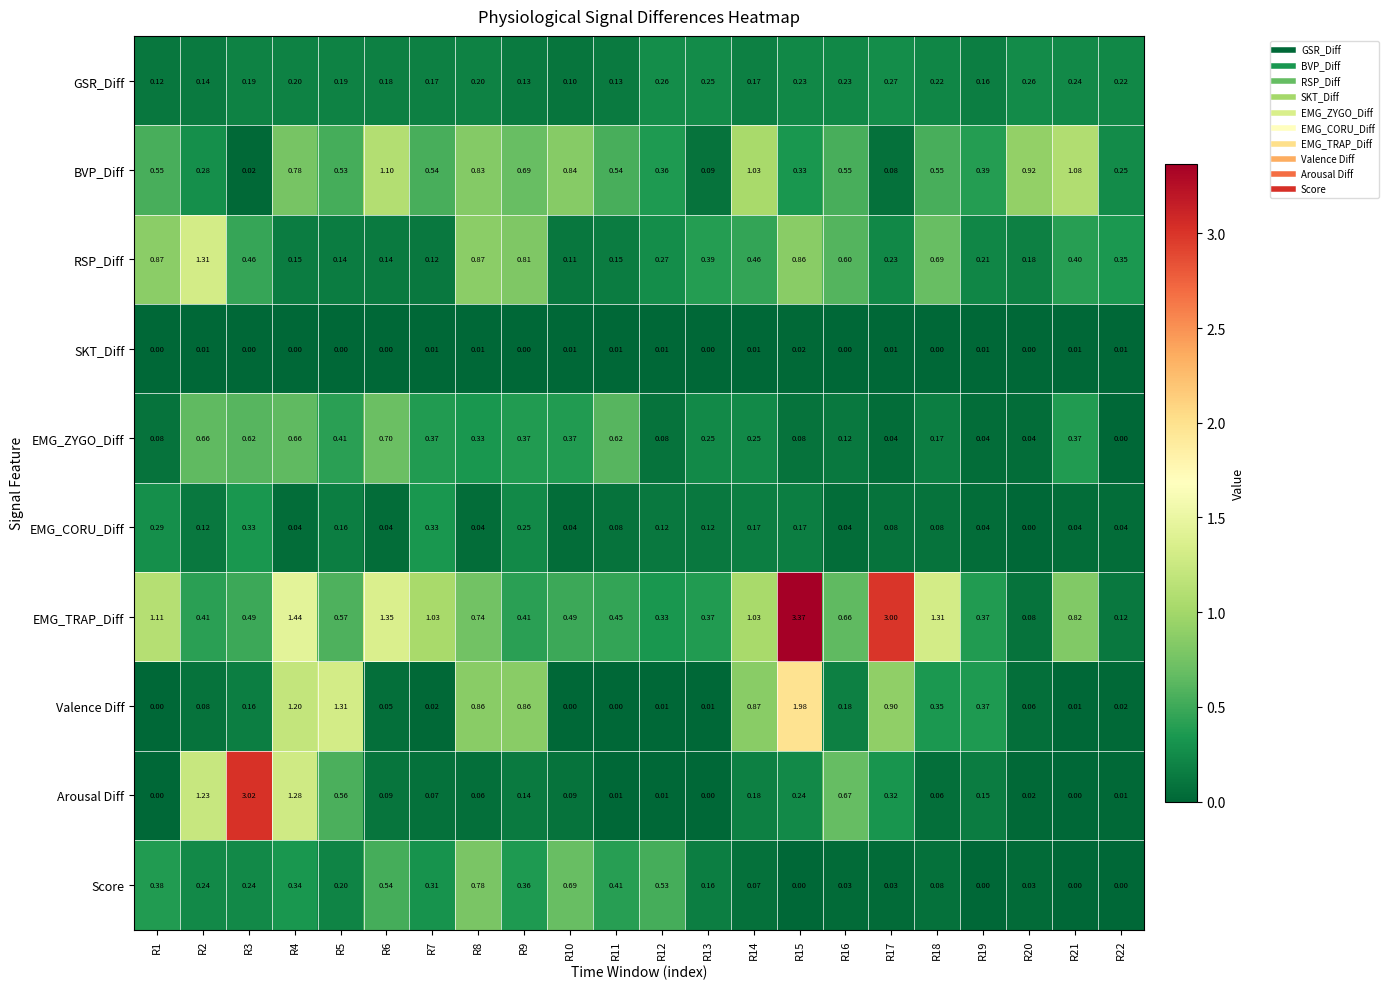

Is the value of Arousal Diff at R19 greater than the value of BVP_Diff at R11?

No